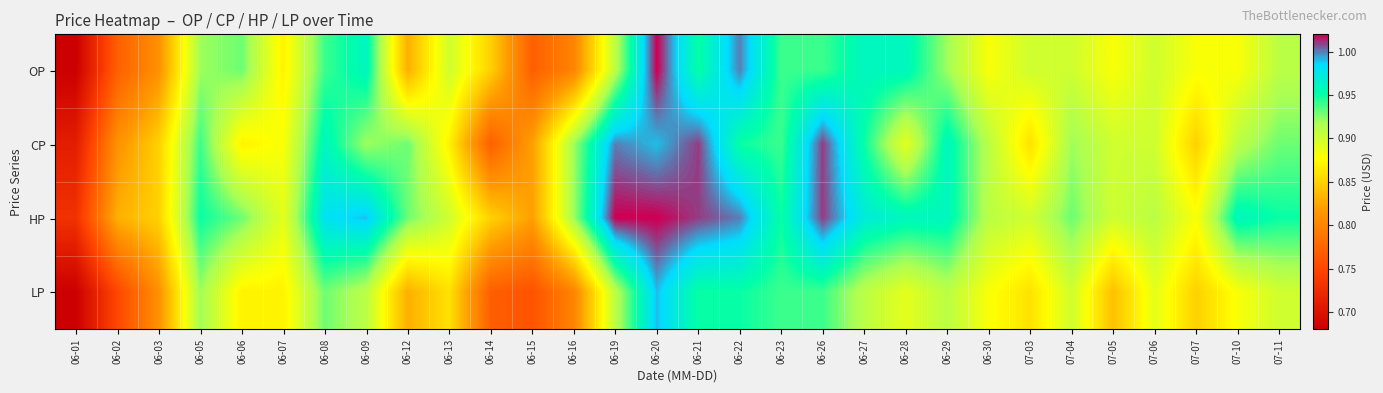

What is the smallest value displayed?

0.7